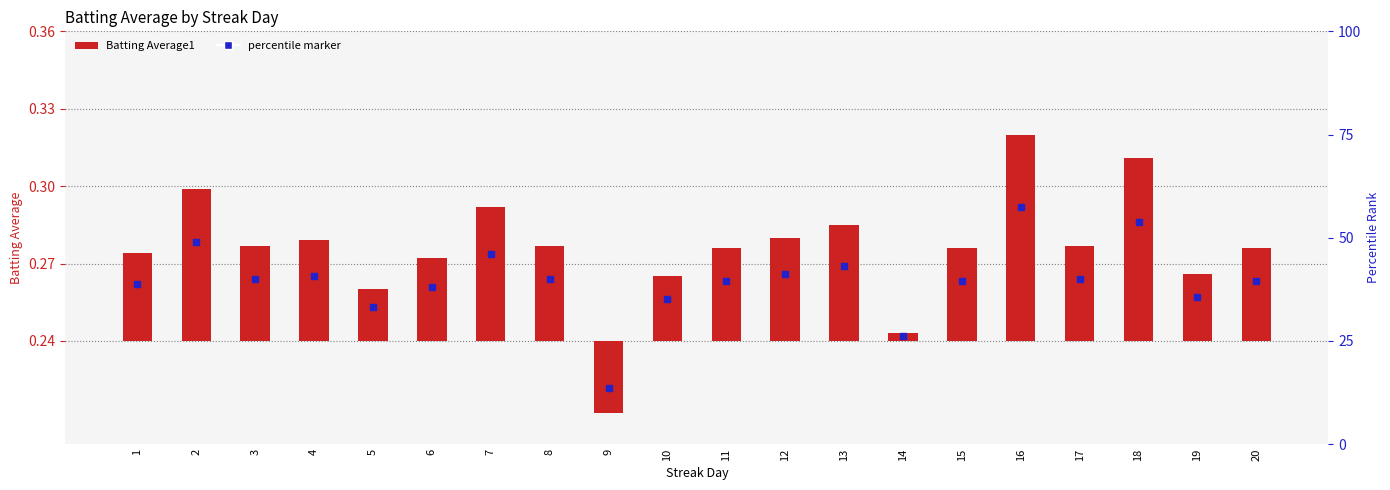

Rank the categories by value from highest to lowest.

16, 18, 2, 7, 13, 12, 4, 3, 8, 17, 11, 15, 20, 1, 6, 19, 10, 5, 14, 9